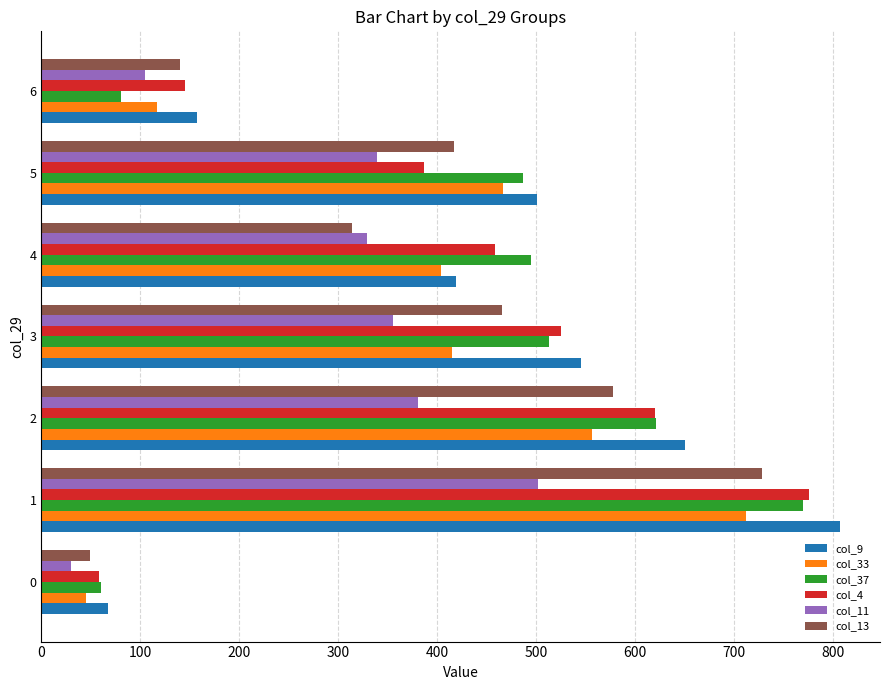

Which category has the highest value across all series?

1